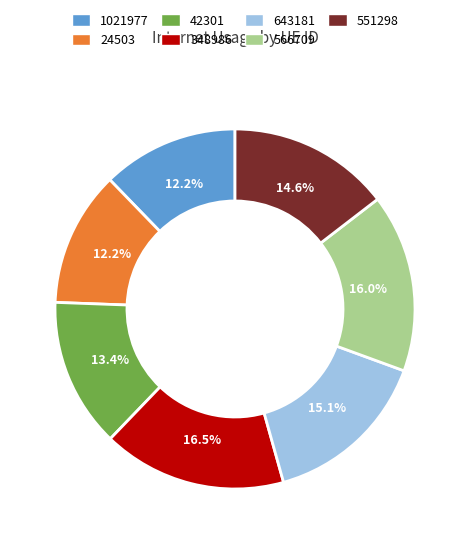

Is 348986 the majority of the pie?

No